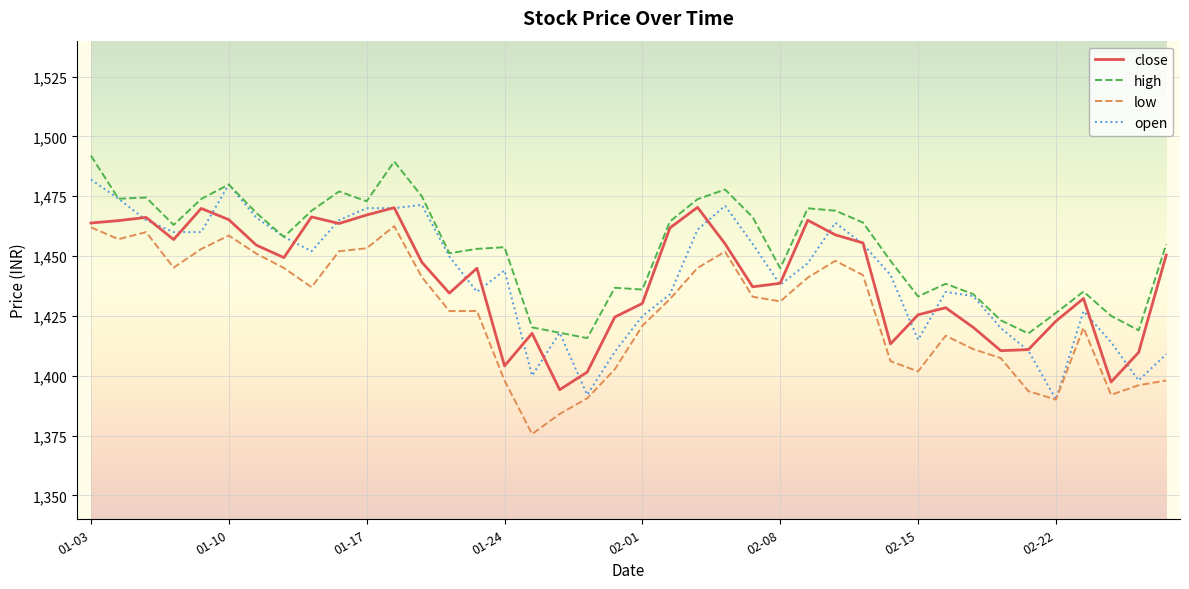

What is the lowest value of the high series?

1415.7